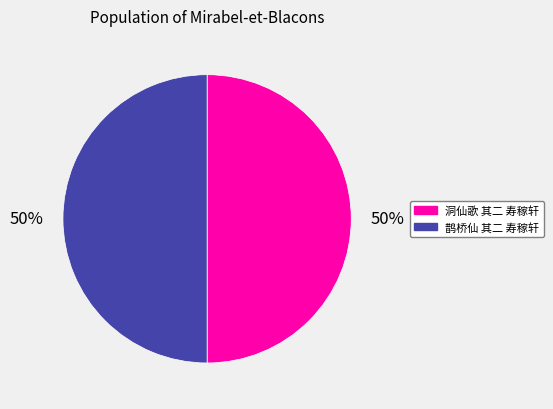

The 鹊桥仙 其二 寿稼轩 slice represents 50% of the pie. True or false?

True